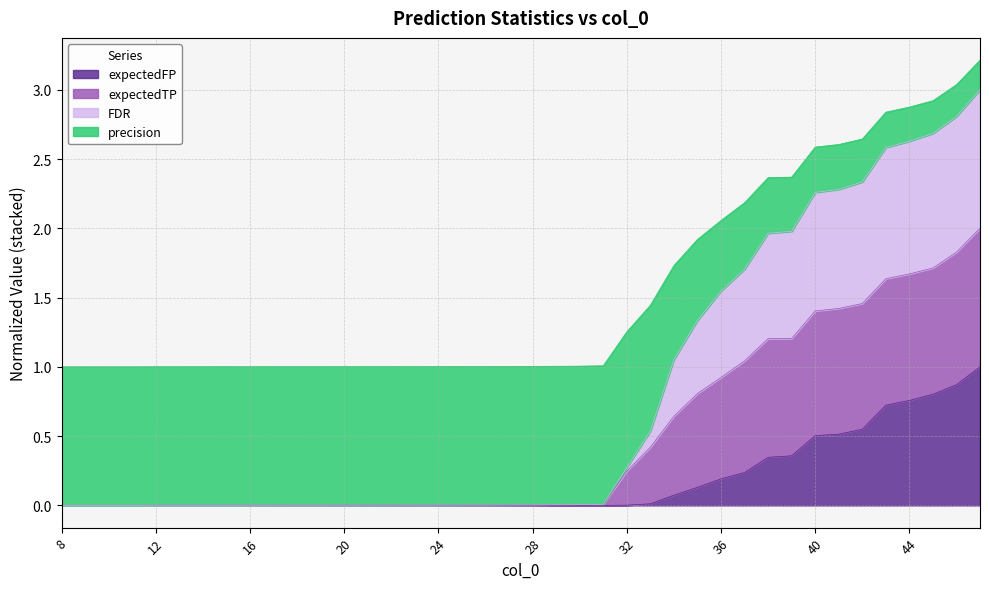

Which category has the highest value across all series?

47